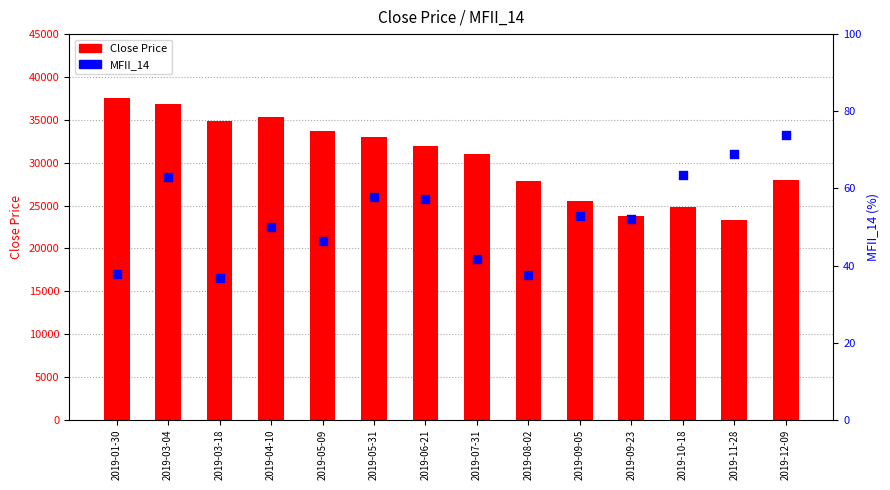

Which series reaches the maximum Y coordinate?

Close Price